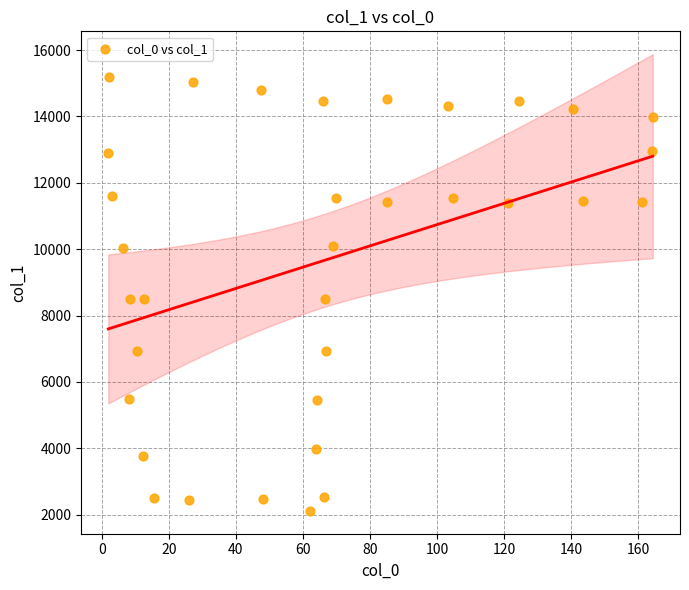

What is the range of Y values (max minus min)?

13089.0